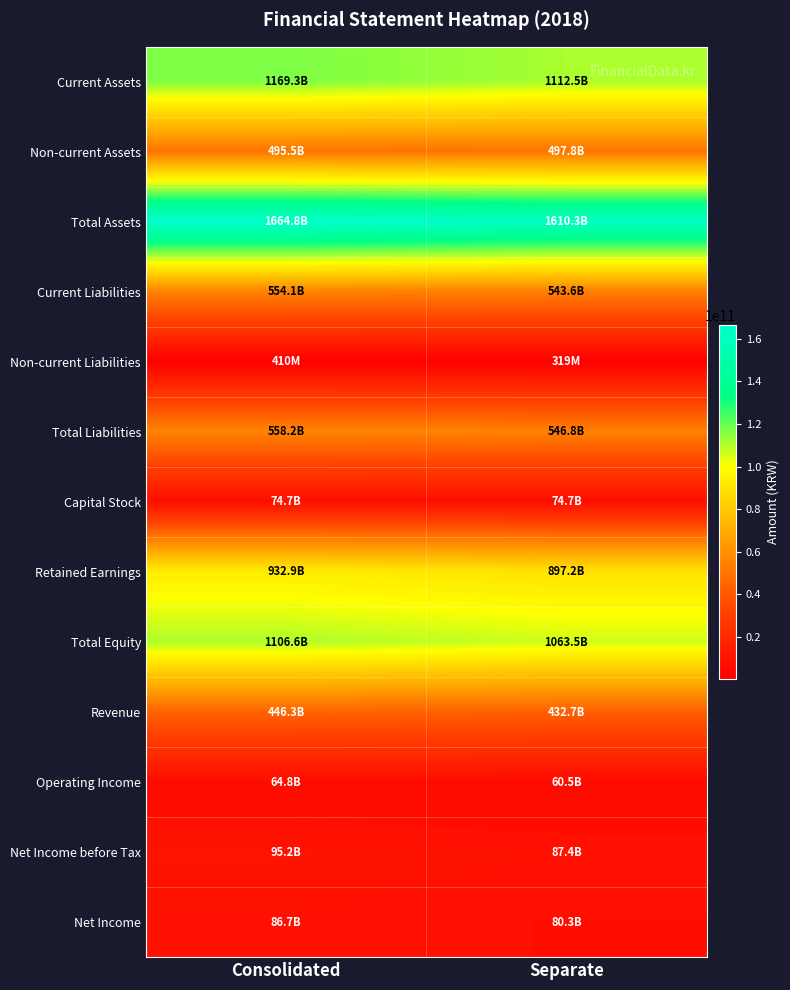

Rank the series at Separate from highest to lowest value.

Total Assets, Current Assets, Total Equity, Retained Earnings, Total Liabilities, Current Liabilities, Non-current Assets, Revenue, Net Income before Tax, Net Income, Capital Stock, Operating Income, Non-current Liabilities